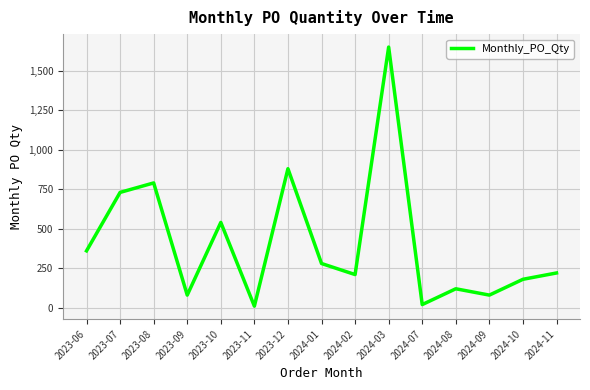

Which label corresponds to the largest value in the chart?

2024-03